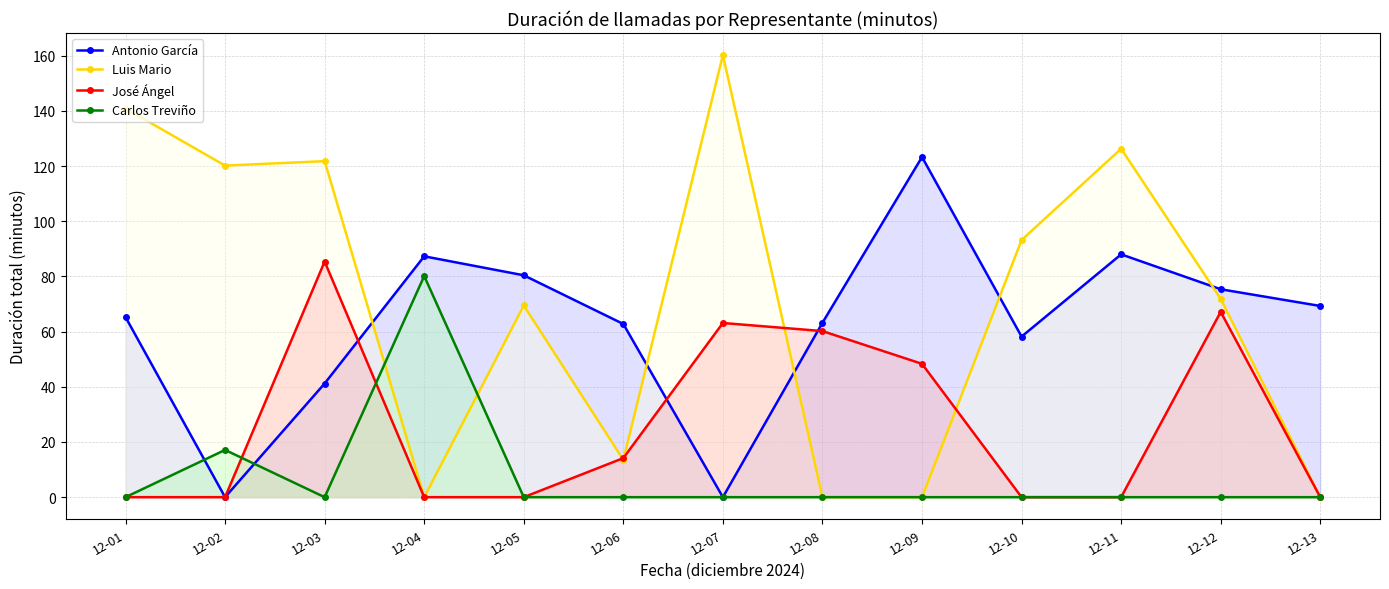

In Antonio García, how many points are lower than both neighbors (excluding endpoints)?

3